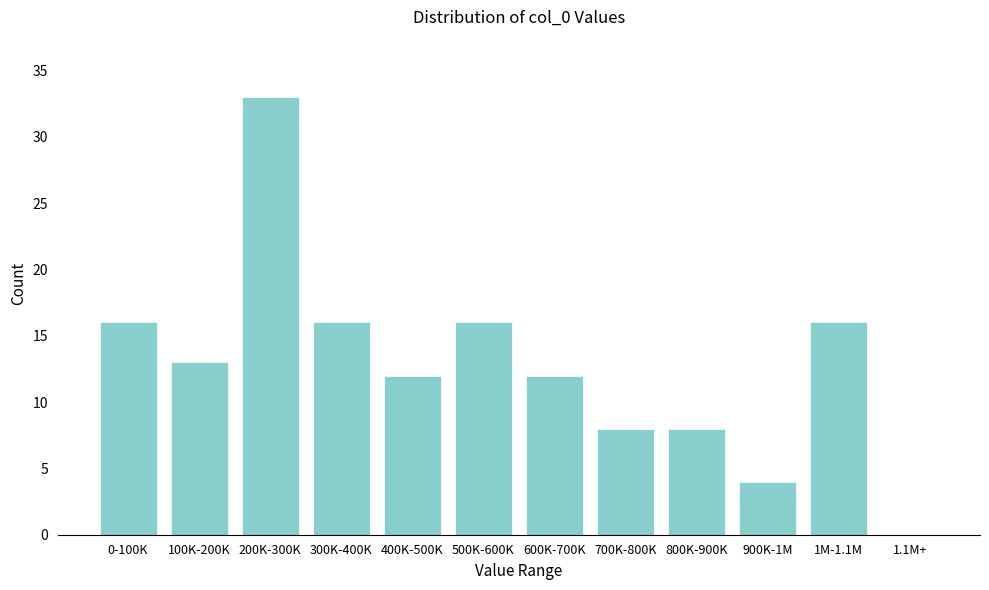

Reading left to right, extract all data points from this chart.

0-100K=16	100K-200K=13	200K-300K=33	300K-400K=16	400K-500K=12	500K-600K=16	600K-700K=12	700K-800K=8	800K-900K=8	900K-1M=4	1M-1.1M=16	1.1M+=0